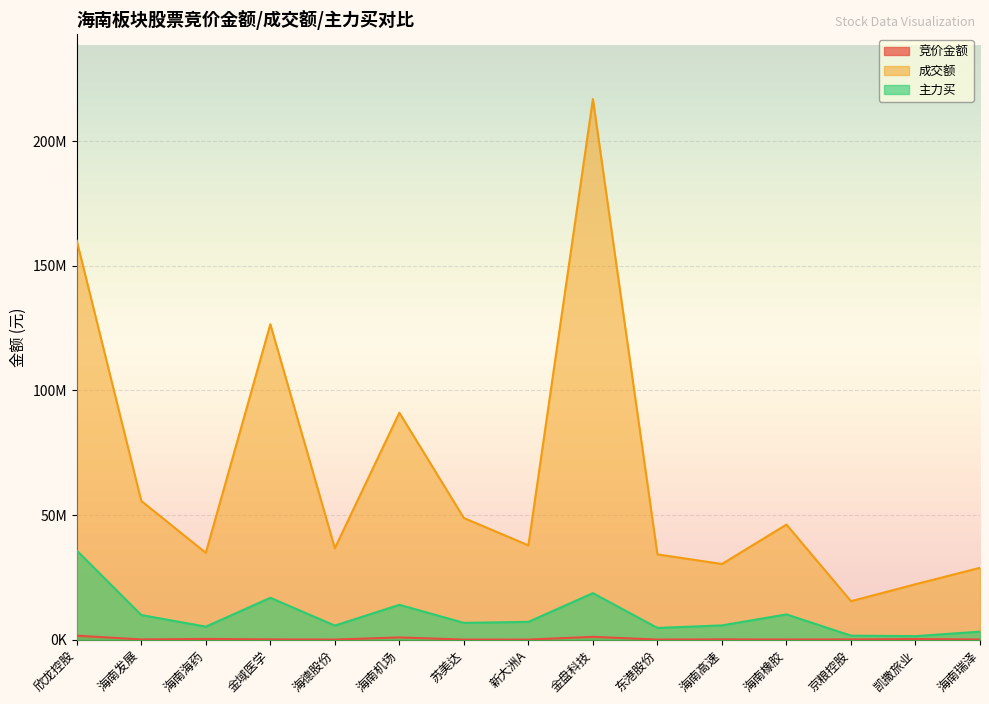

At which category does the chart reach its minimum across all series?

新大洲A